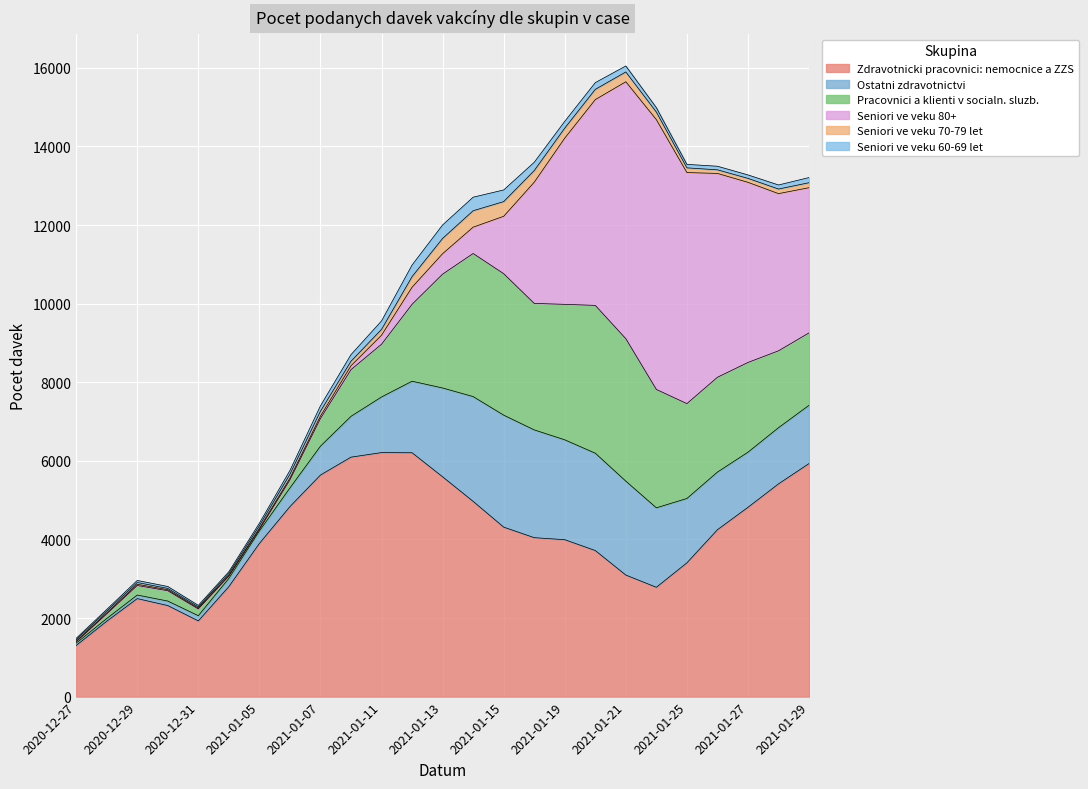

Is the value of Zdravotnicki pracovnici: nemocnice a ZZS at 2021-01-15 greater than the value of Seniori ve veku 60-69 let at 2021-01-14?

Yes